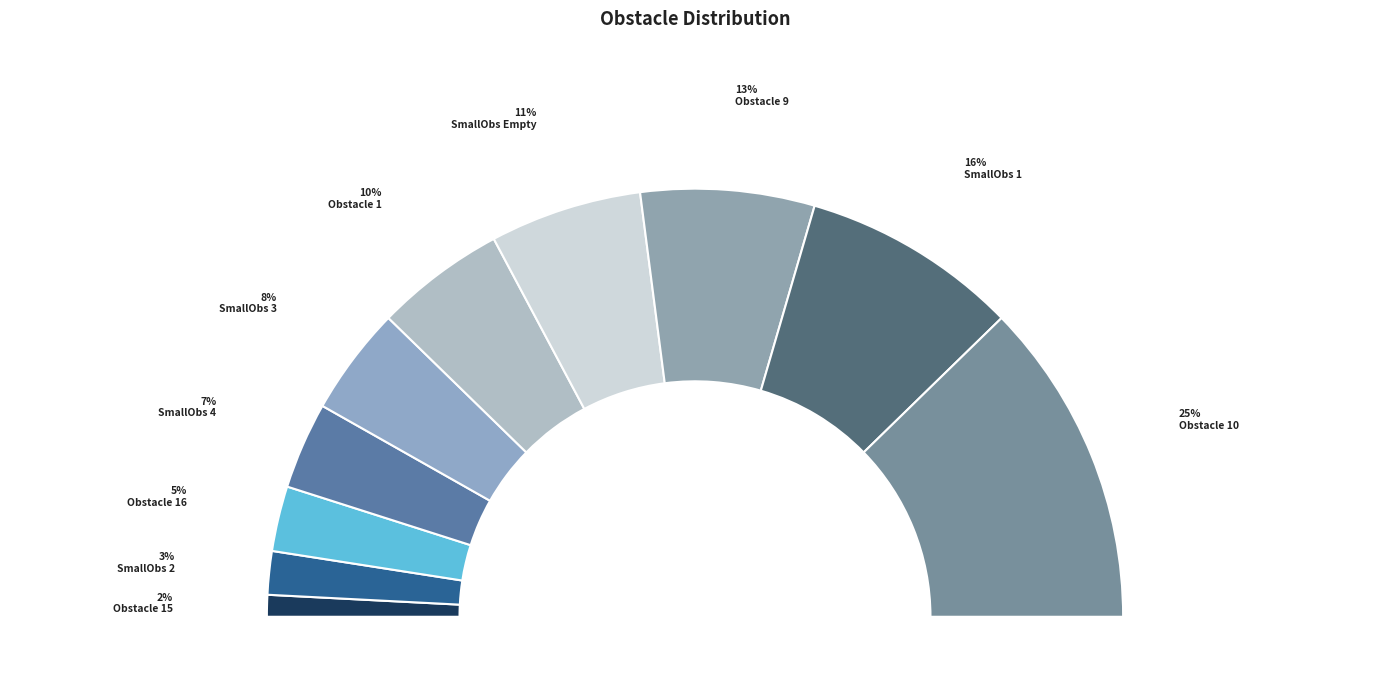

Count the number of slices in the pie.

10